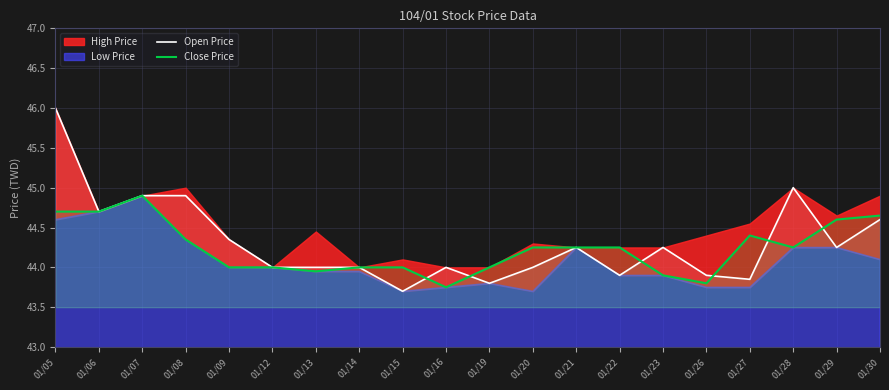

How many data points in Open Price are above 44?

10